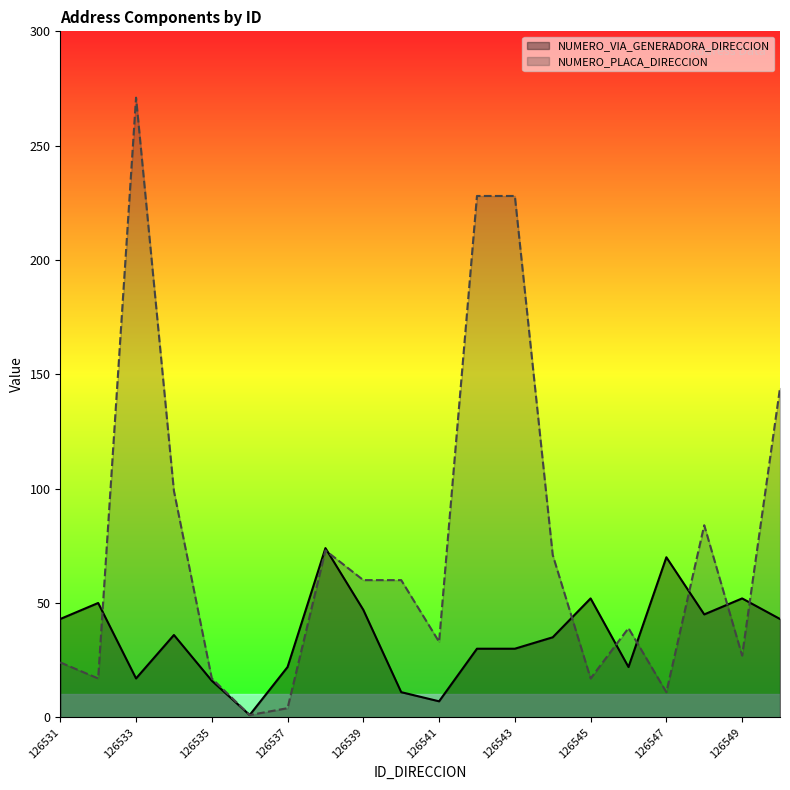

Which series changed the most between 126539 and 126549?

NUMERO_PLACA_DIRECCION